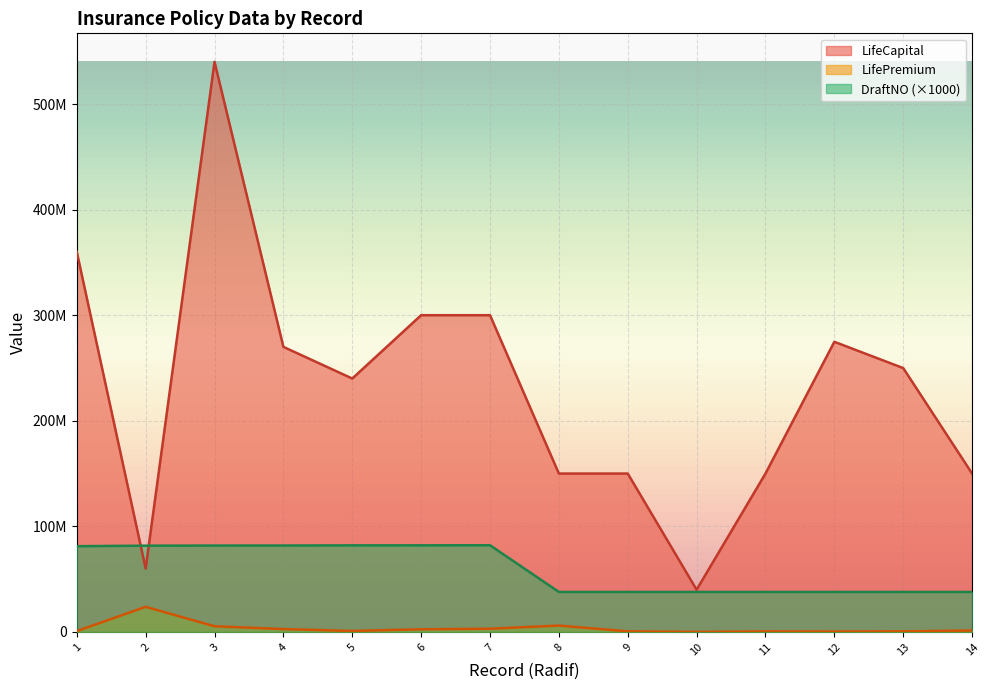

What is the average value of the DraftNO series?

59824143